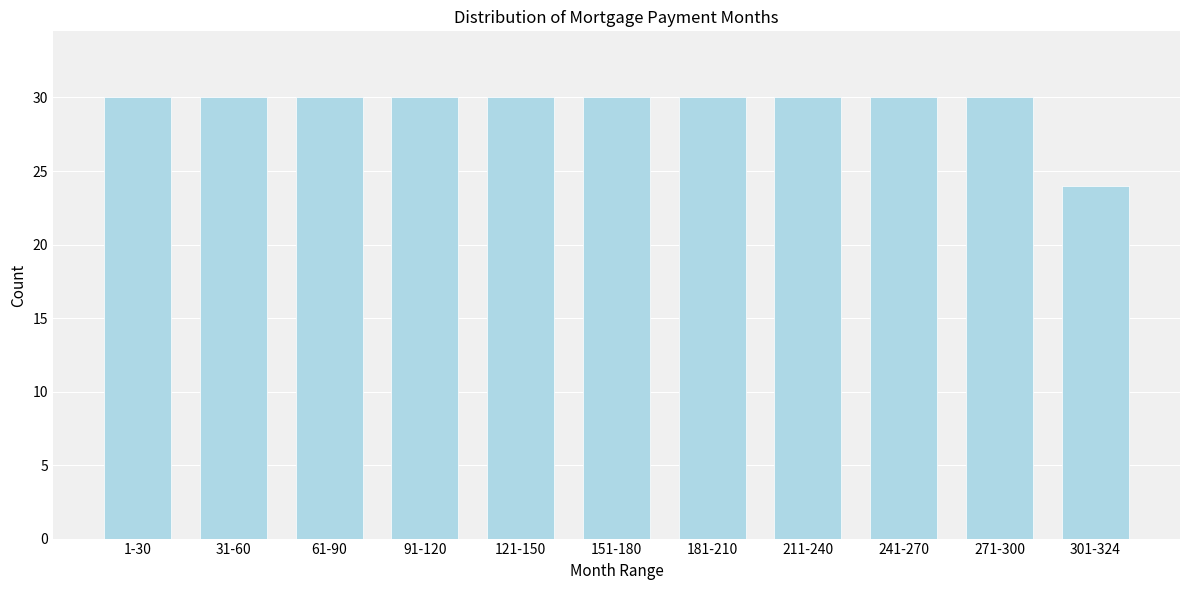

Reading right to left, what are all the values shown in this chart?

24	30	30	30	30	30	30	30	30	30	30